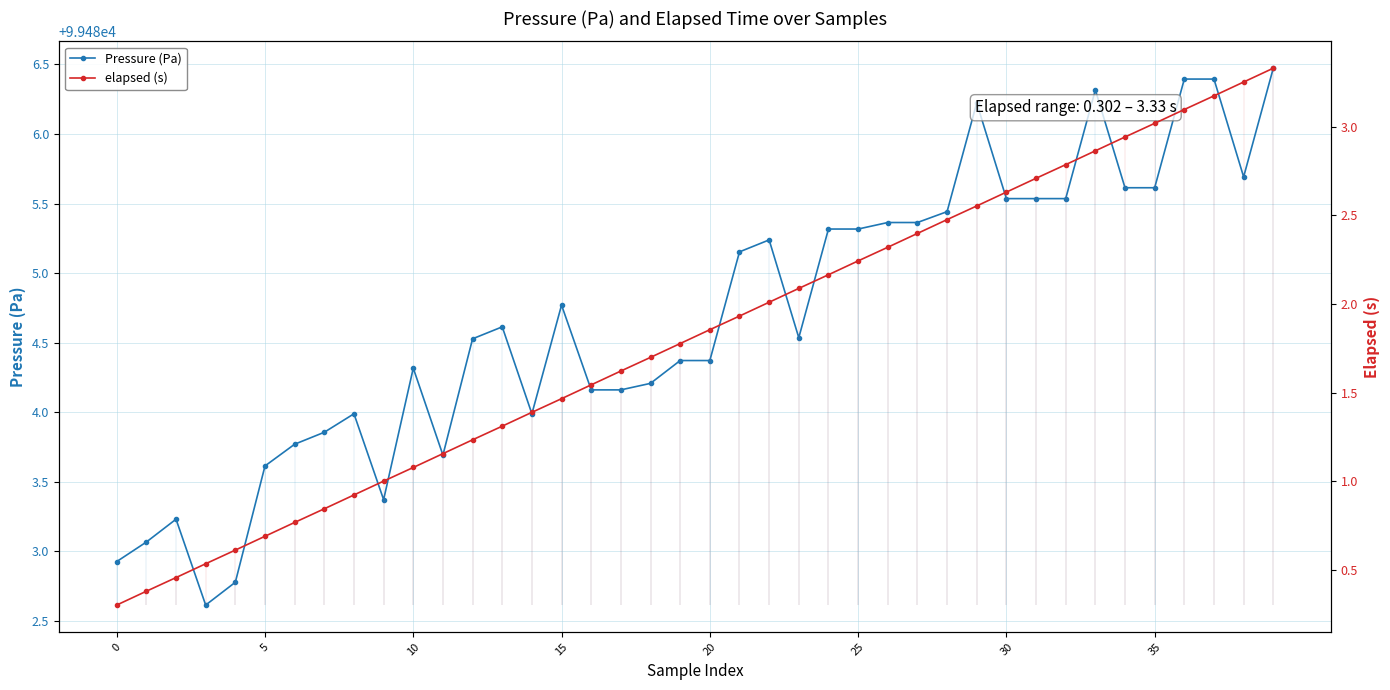

What is the sum of all elapsed (s) values?

72.6